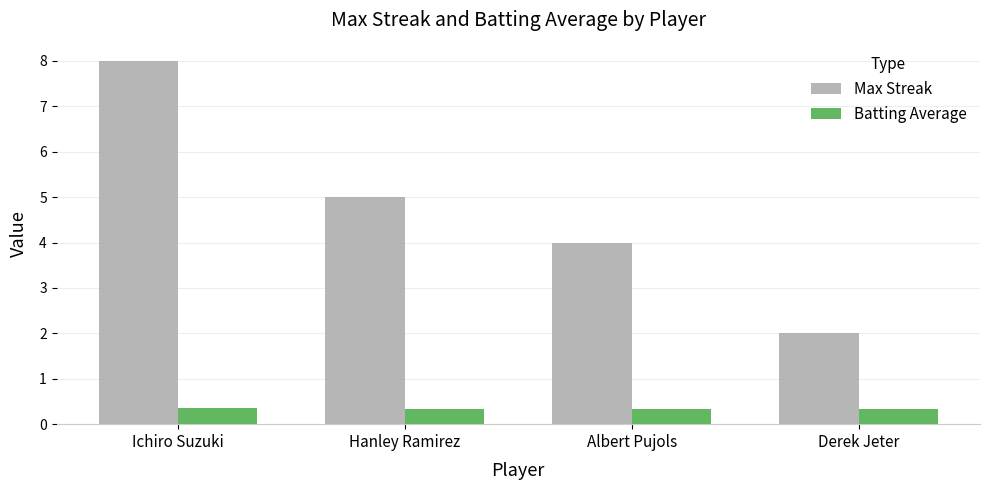

At which category is the sum across all series the highest?

Ichiro Suzuki